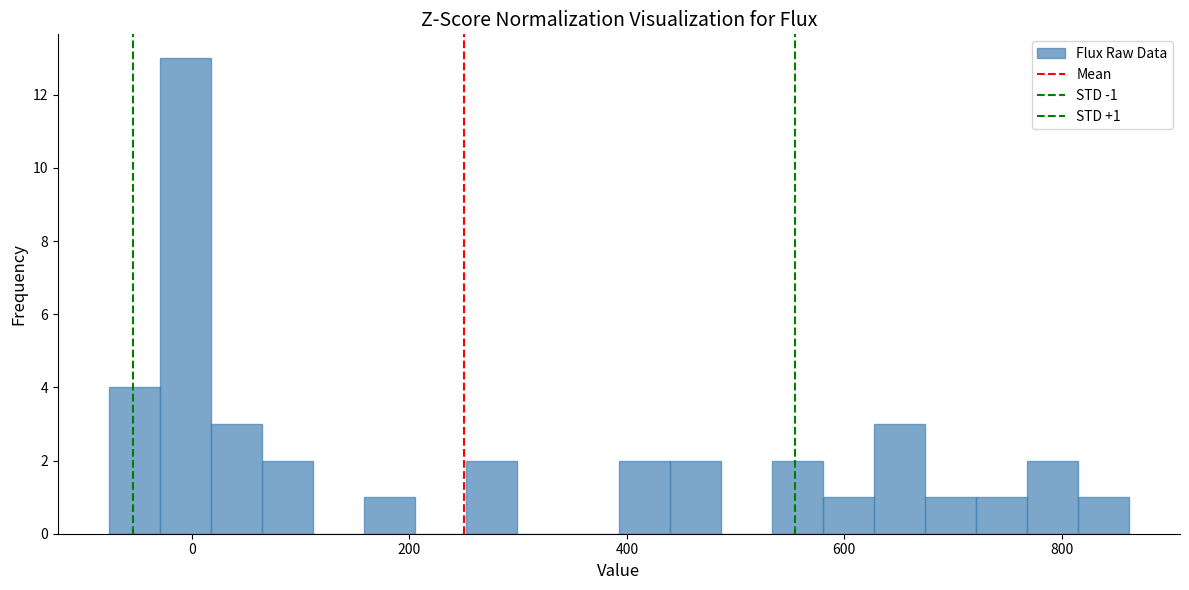

Read against the x-axis, roughly where is the centre of the tallest bar?

0